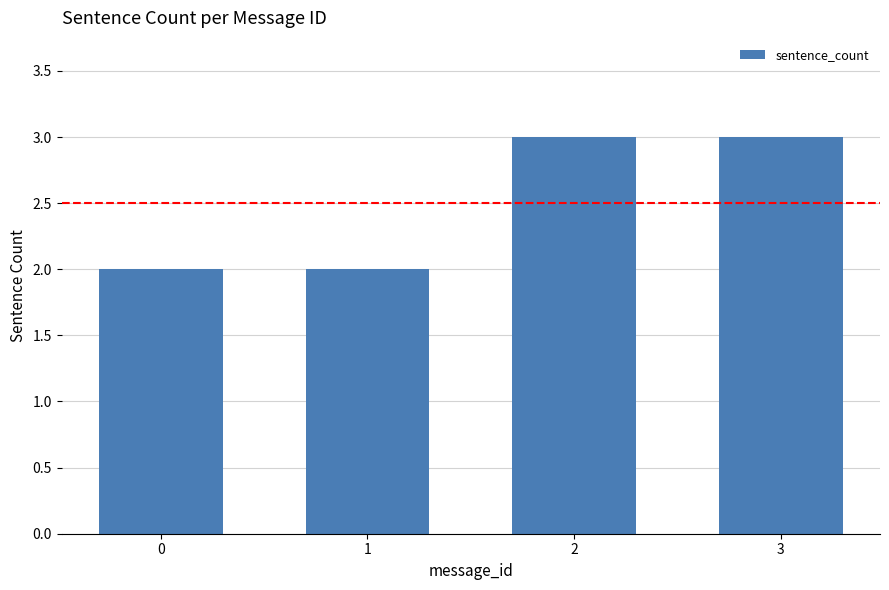

Are the bars grouped side by side (vs. stacked)?

No